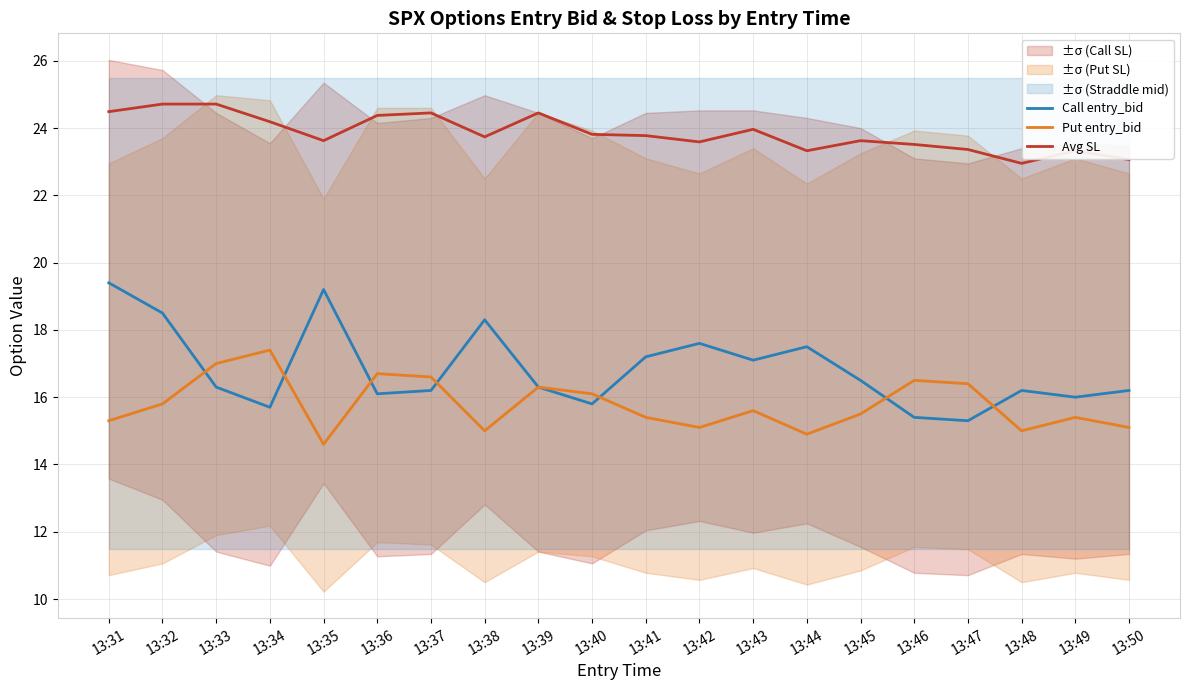

Is the value of Avg SL at 13:49 greater than the value of Put entry_bid at 13:37?

Yes